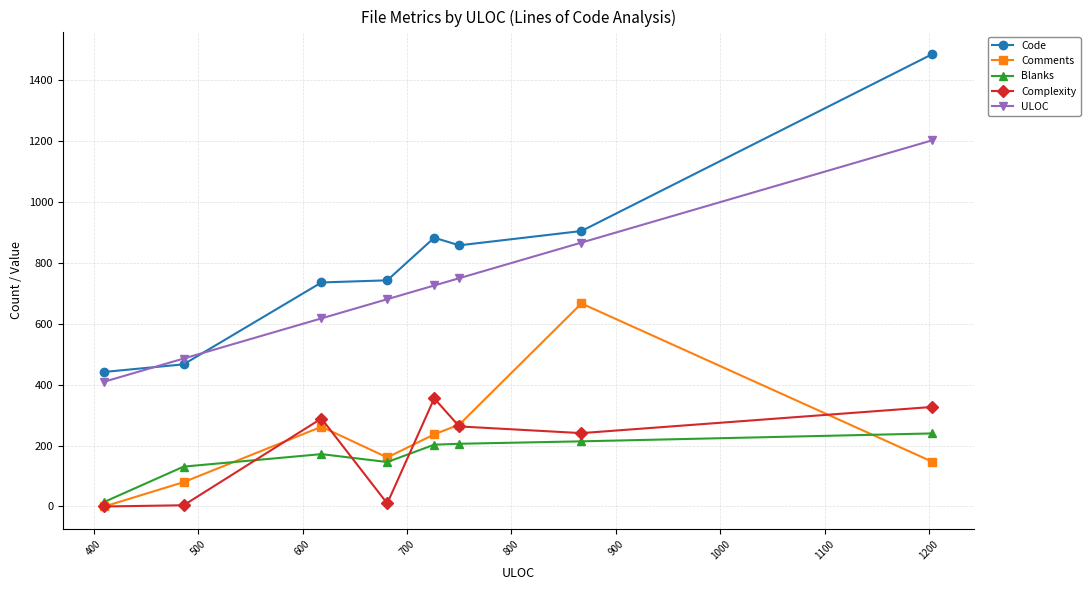

What is the average value of the Comments series?

228